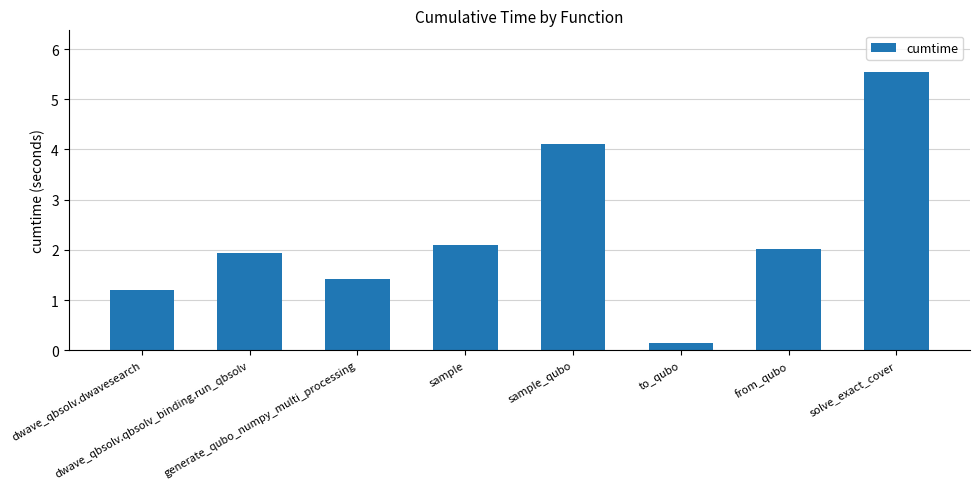

What is the value of the 1st bar from the left?

1.2